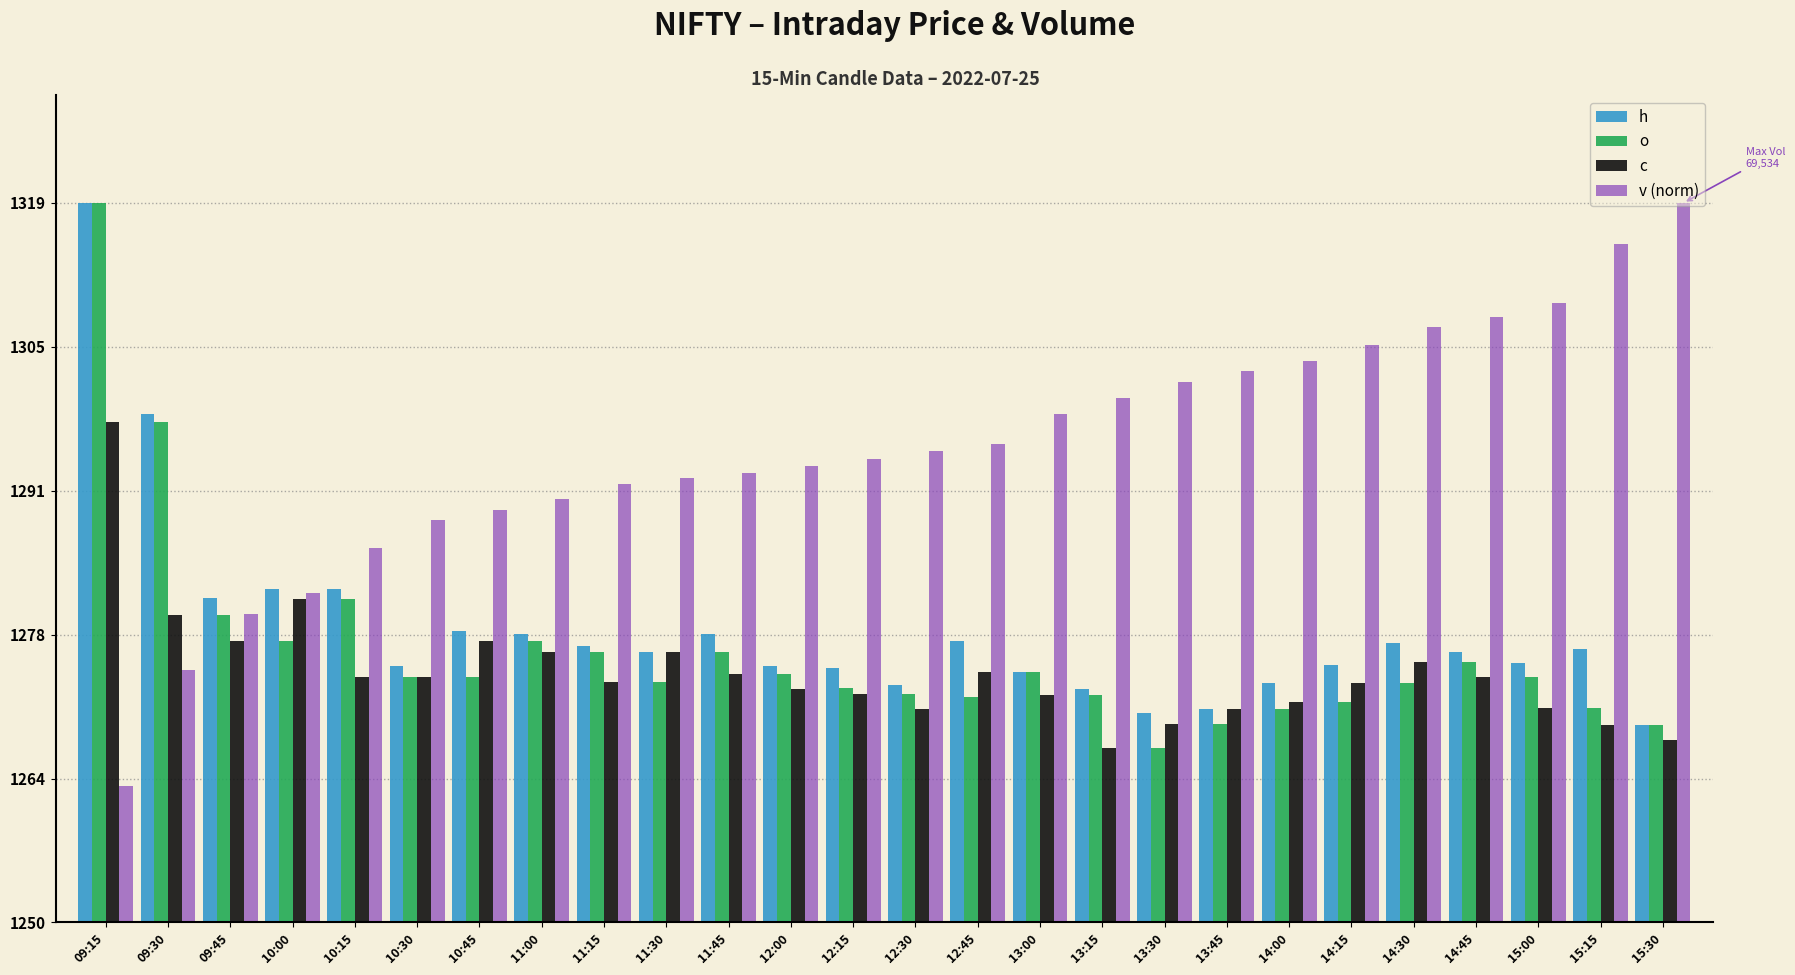

Are the bars grouped side by side (vs. stacked)?

Yes